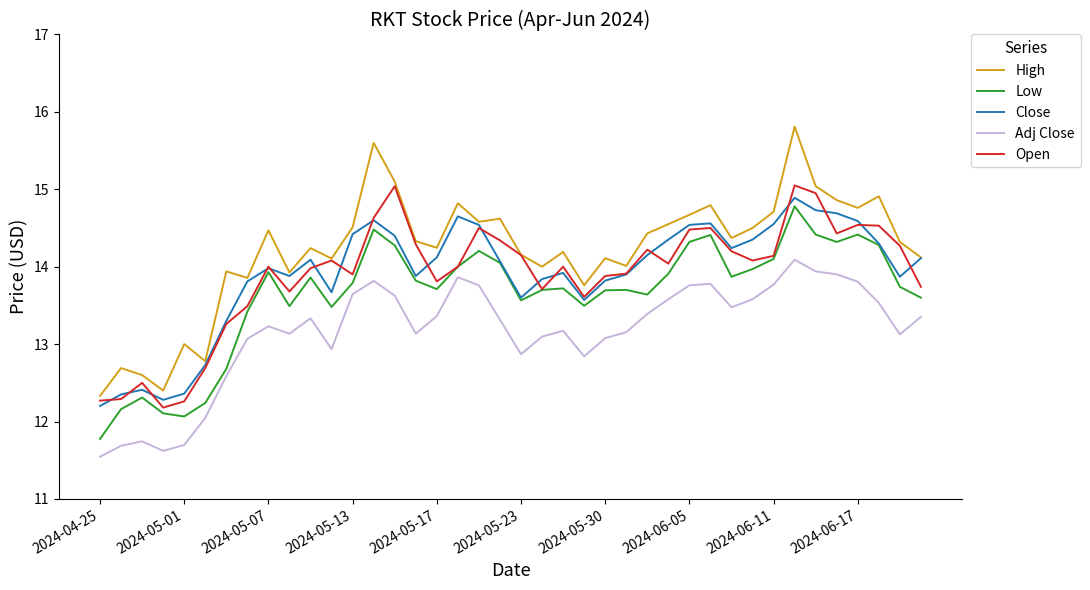

What is the lowest value of the Adj Close series?

11.5